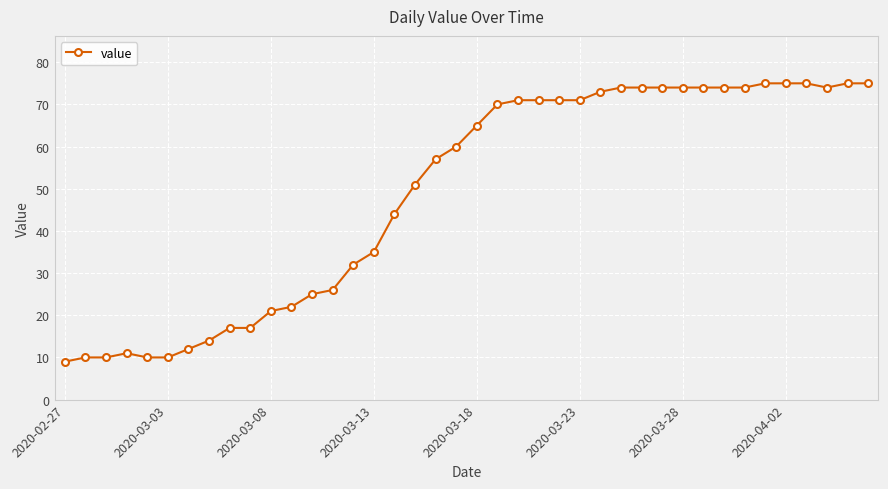

What is the maximum value shown in the chart?

75